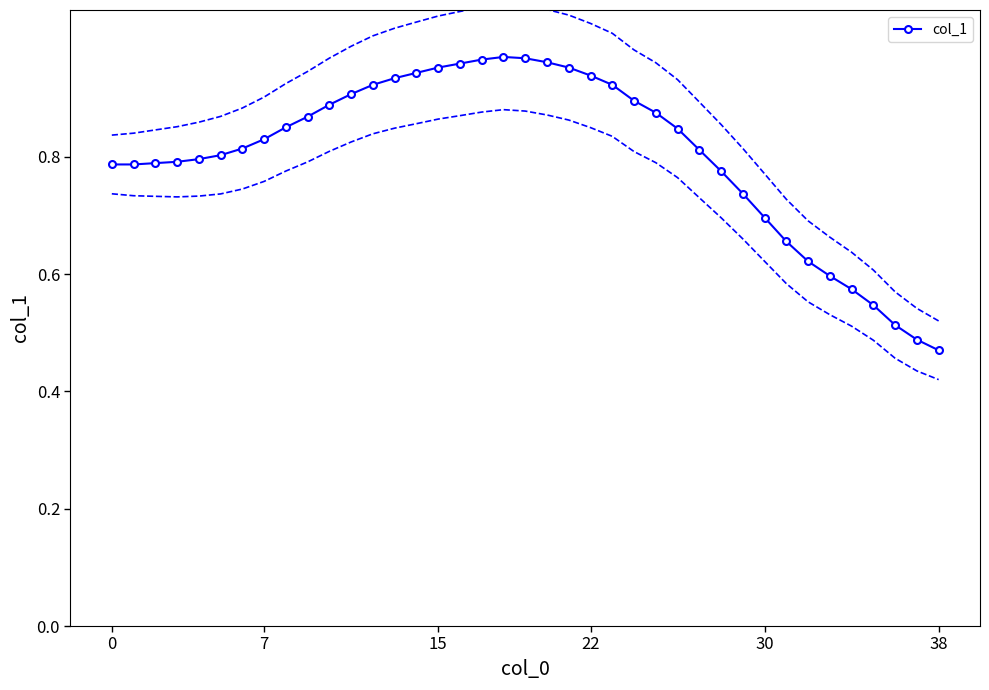

Is it true that the value at 14 is 0.3?

False